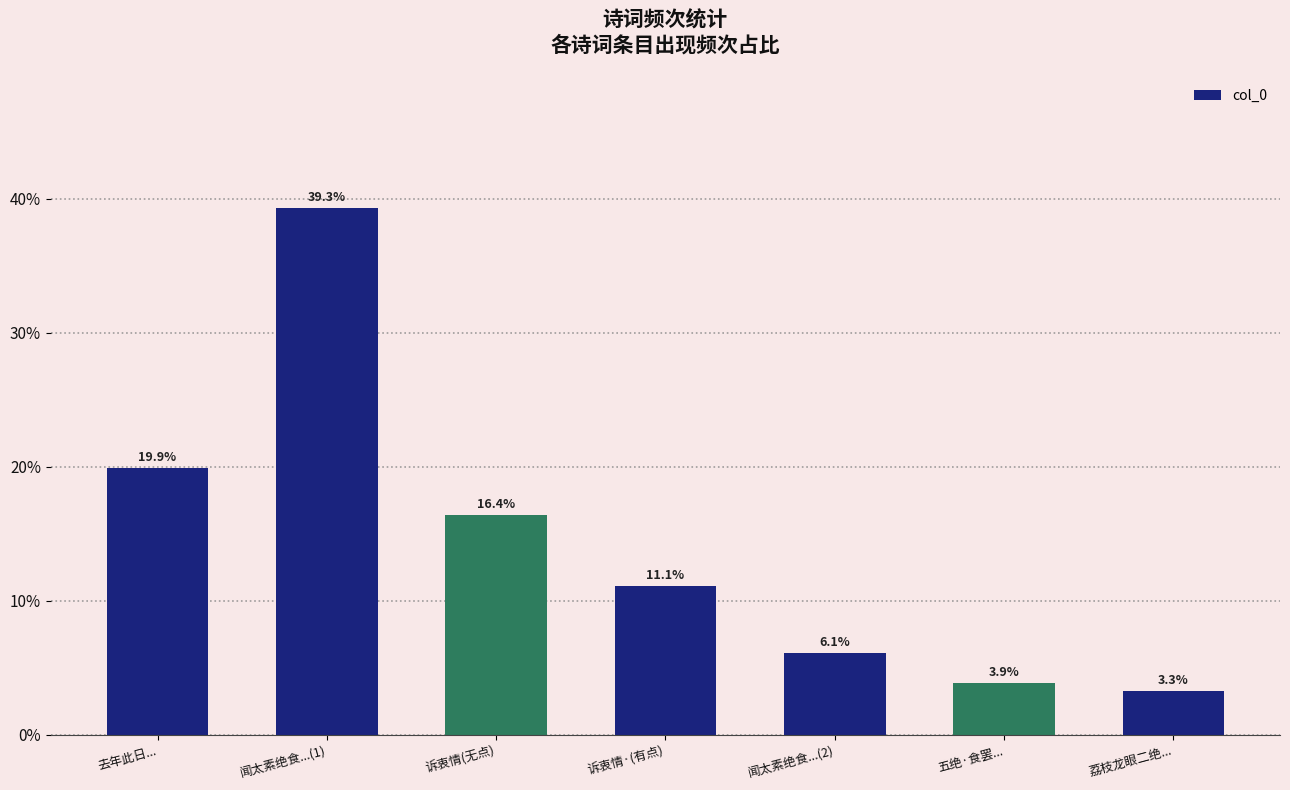

What is the smallest value displayed?

3.3